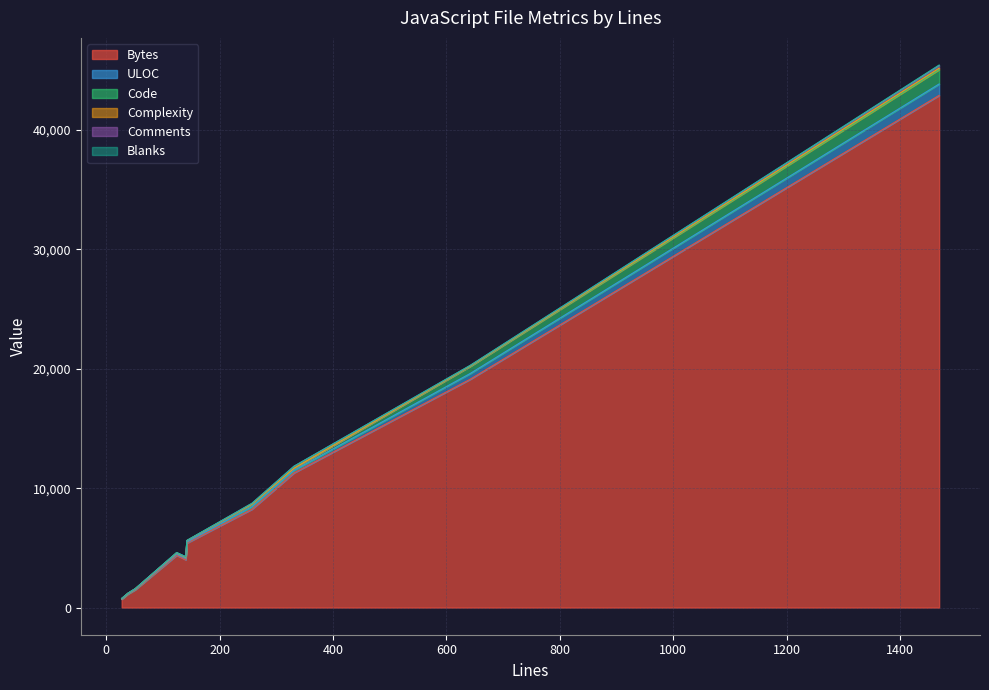

What is the sum of all Code values?

2556